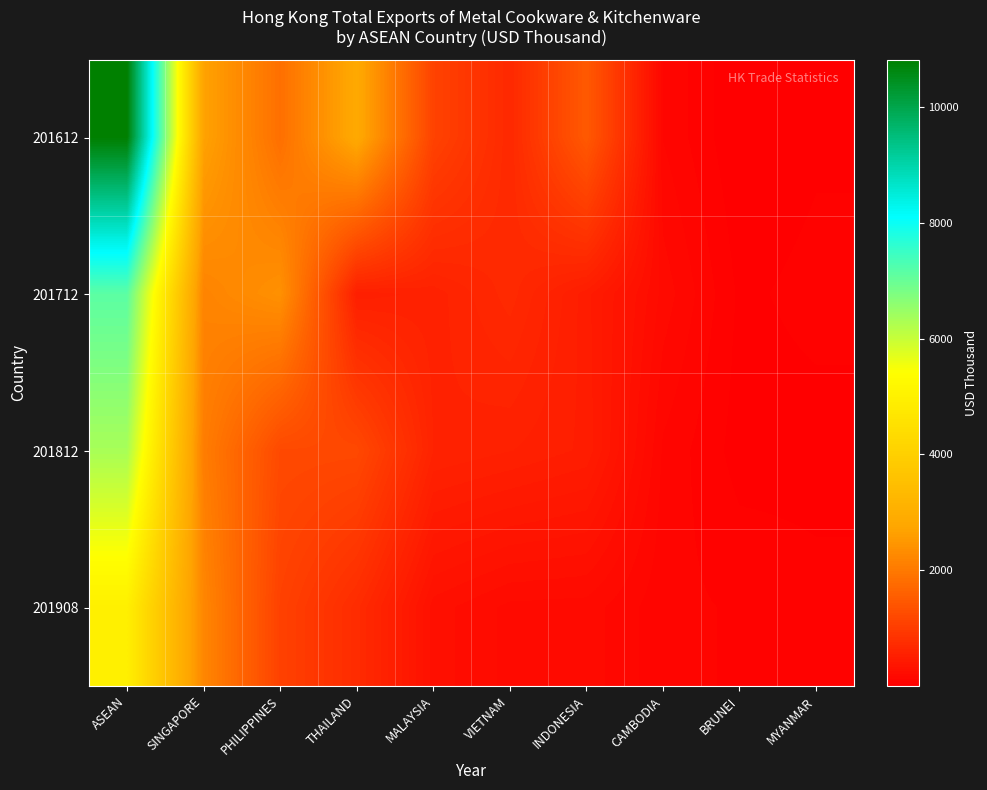

Reading left to right, list all the values displayed in this chart.

201612: ASEAN=10813.4	SINGAPORE=2680.3	PHILIPPINES=1841.8	THAILAND=2844.4	MALAYSIA=1111.3	VIETNAM=681.2	INDONESIA=1484.2	CAMBODIA=128.0	BRUNEI=3.3	MYANMAR=37.1
201712: ASEAN=7141.3	SINGAPORE=2174.4	PHILIPPINES=2391.9	THAILAND=525.4	MALAYSIA=568.8	VIETNAM=701.3	INDONESIA=485.2	CAMBODIA=197.8	BRUNEI=36.0	MYANMAR=60.4
201812: ASEAN=6324.4	SINGAPORE=2070.3	PHILIPPINES=1222.9	THAILAND=1207.7	MALAYSIA=594.2	VIETNAM=554.7	INDONESIA=499.9	CAMBODIA=121.7	BRUNEI=25.4	MYANMAR=27.8
201908: ASEAN=4965.3	SINGAPORE=2220.1	PHILIPPINES=1090.7	THAILAND=737.3	MALAYSIA=278.2	VIETNAM=201.8	INDONESIA=195.0	CAMBODIA=100.2	BRUNEI=82.4	MYANMAR=59.8